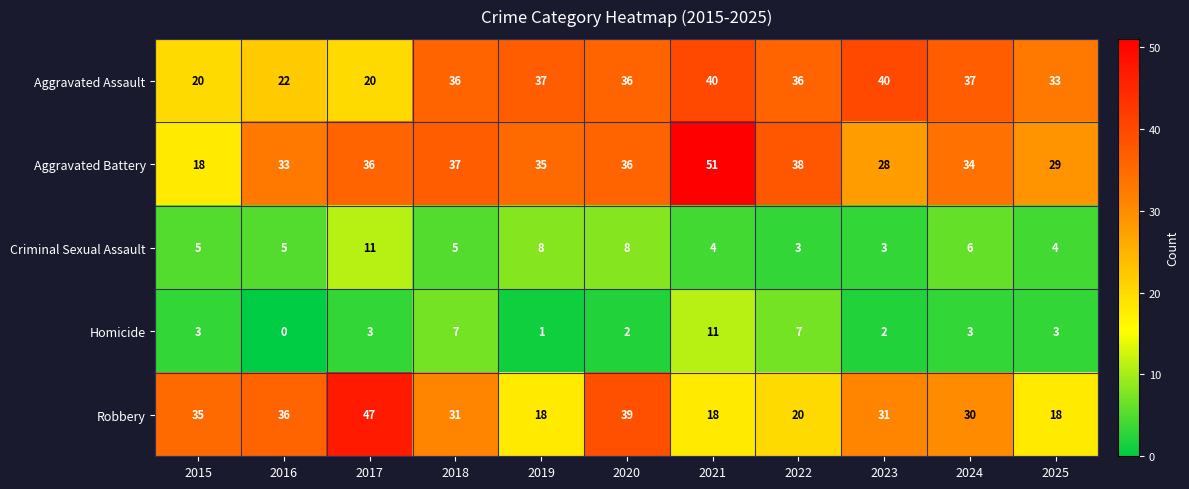

How many data points in Criminal Sexual Assault are less than 5?

4